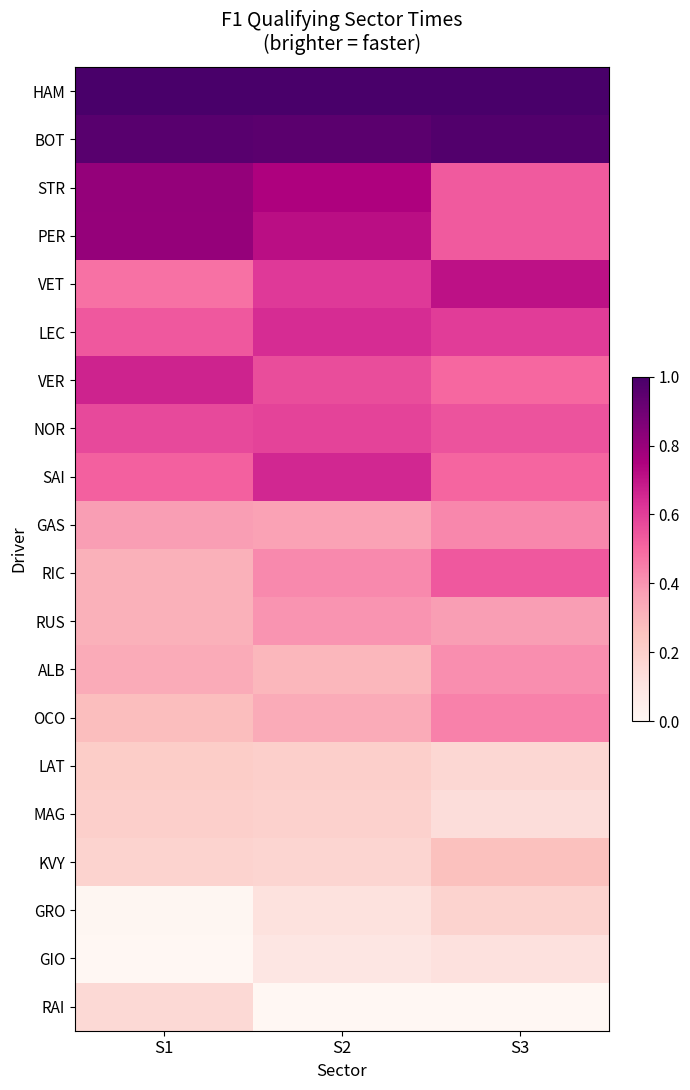

At which category is the sum across all series the highest?

S2